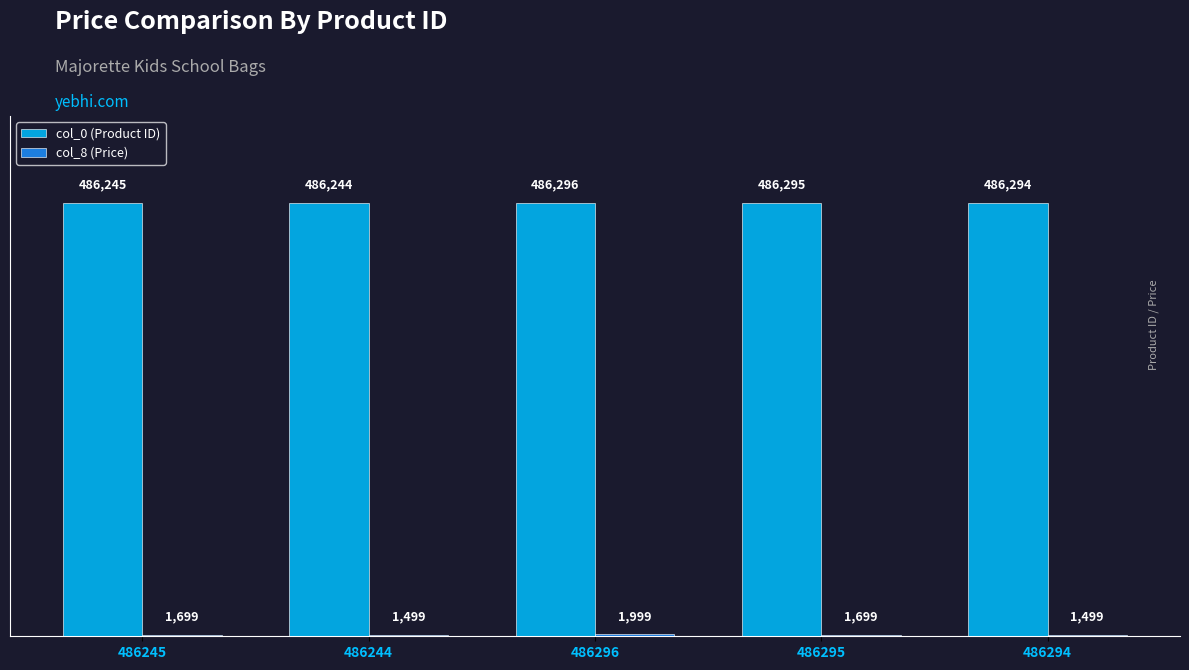

What is the maximum value shown in the chart?

486296